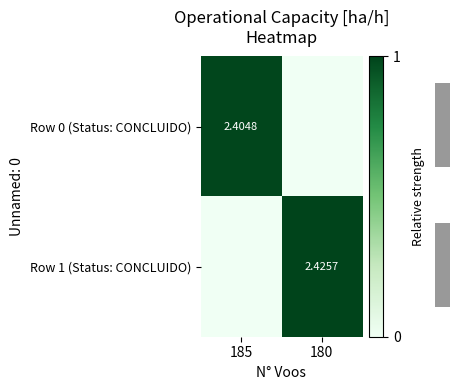

What is the difference between the maximum and minimum values in the Row 0 (Status: CONCLUIDO) series?

1.0